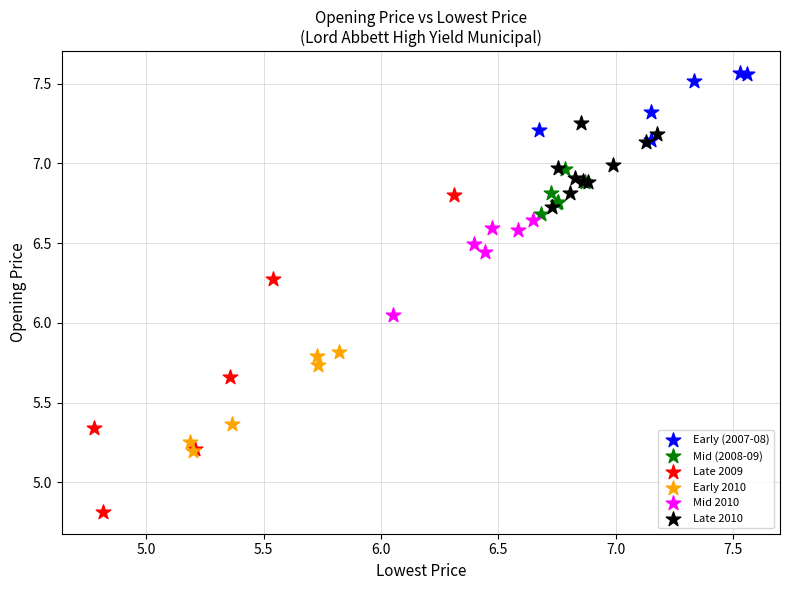

Which series contains the lowest Y value?

Late 2009